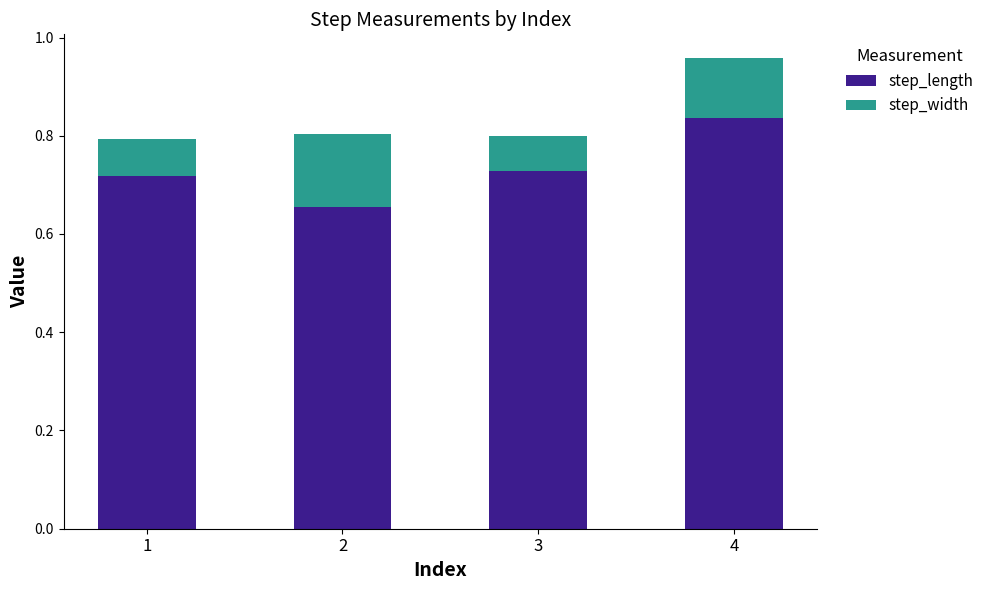

How many series are shown in this chart?

2